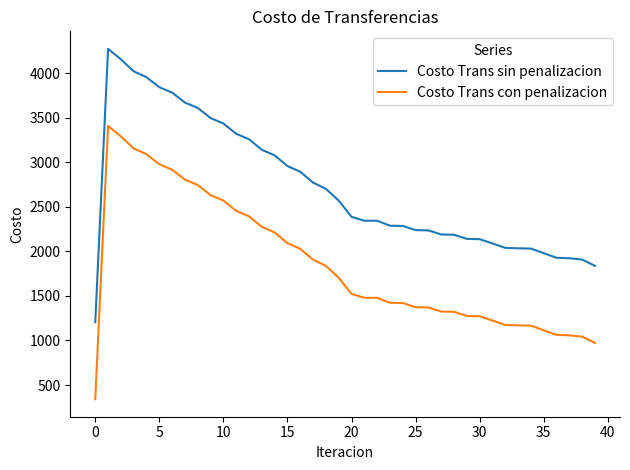

True or false: Costo Trans con penalizacion and Costo Trans sin penalizacion intersect in this chart.

False